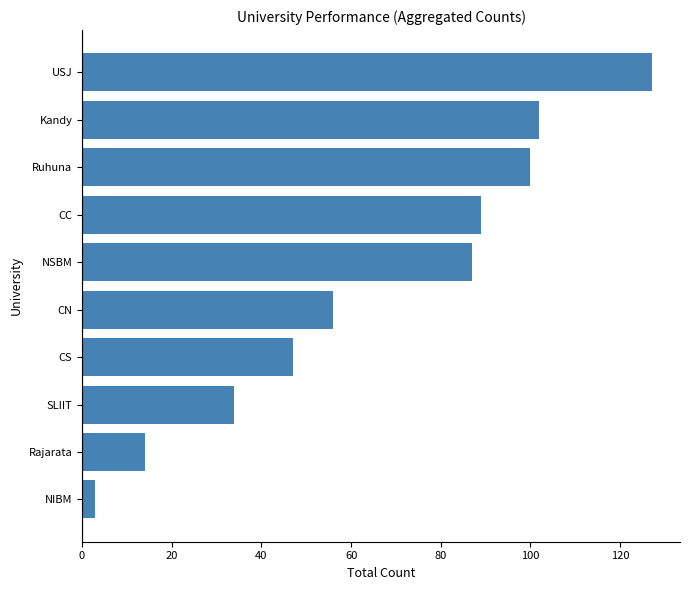

What is the smallest value displayed?

3